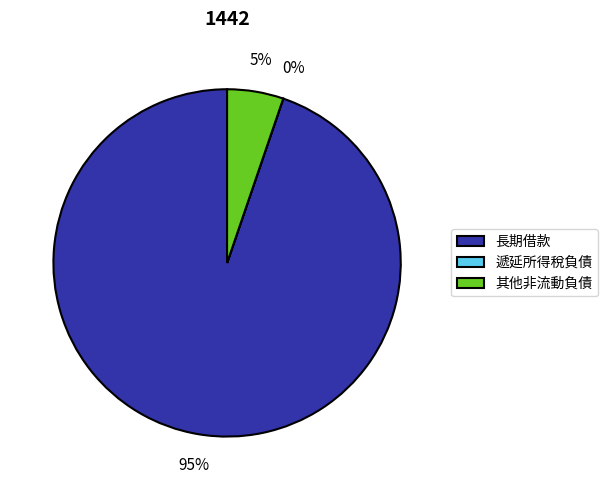

Is it true that 其他非流動負債 is 1% of the pie?

False